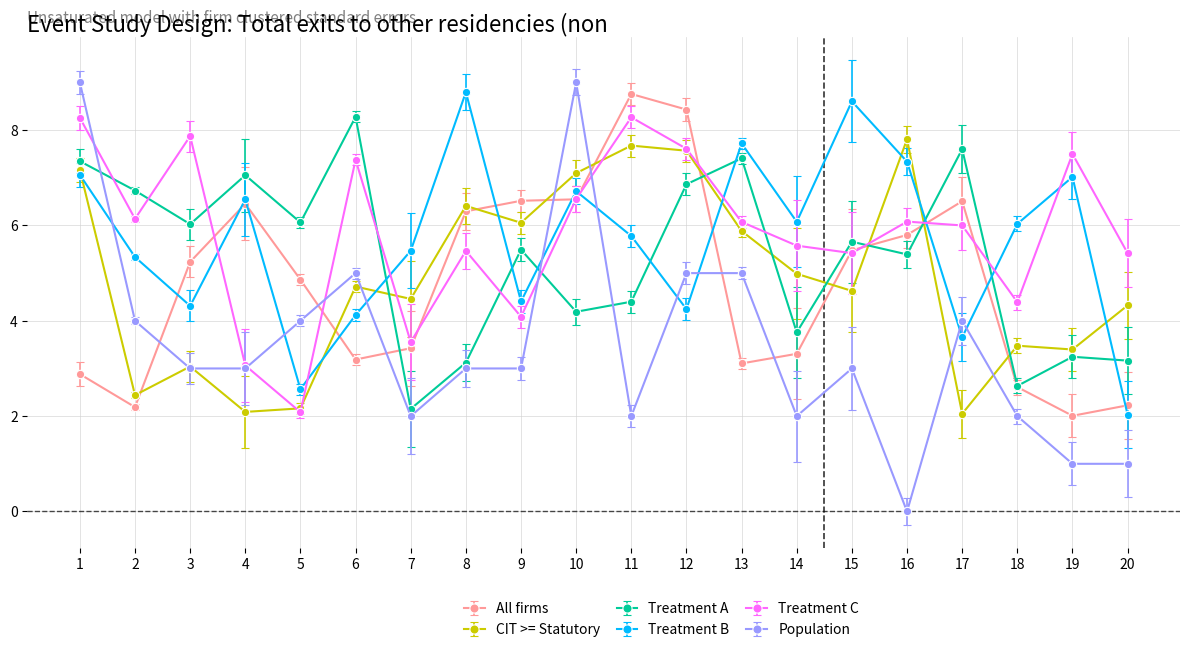

Which series changed the most between 3 and 10?

Population